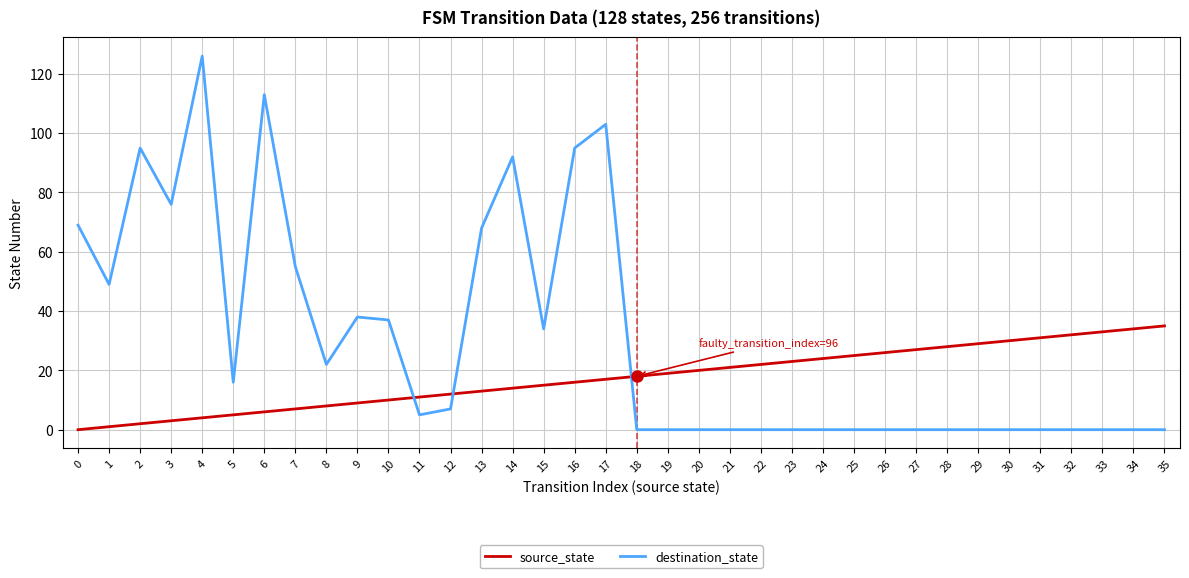

Between which two adjacent categories do destination_state and source_state first intersect?

10 and 11